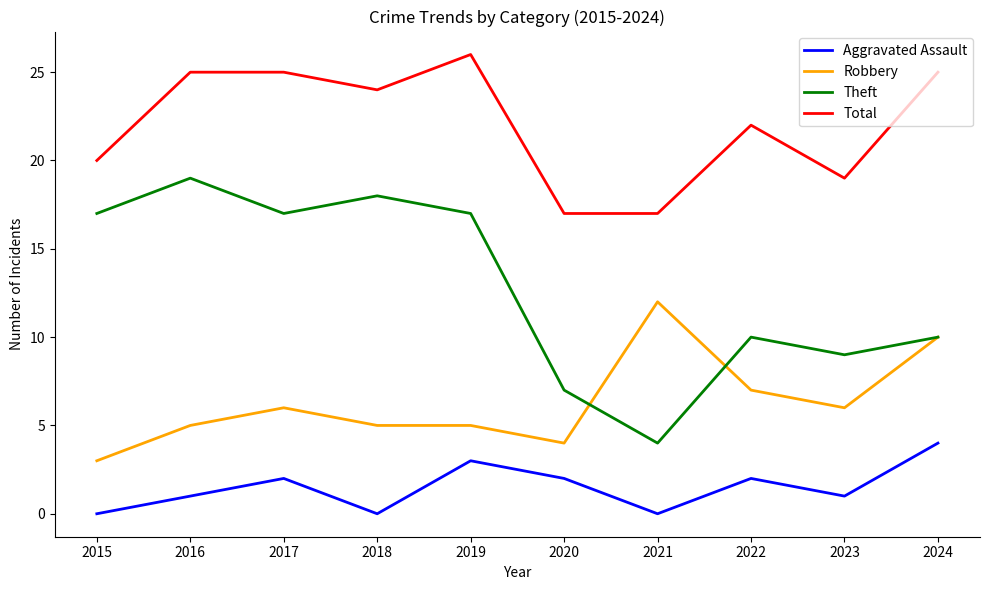

True or false: Total and Theft intersect in this chart.

False